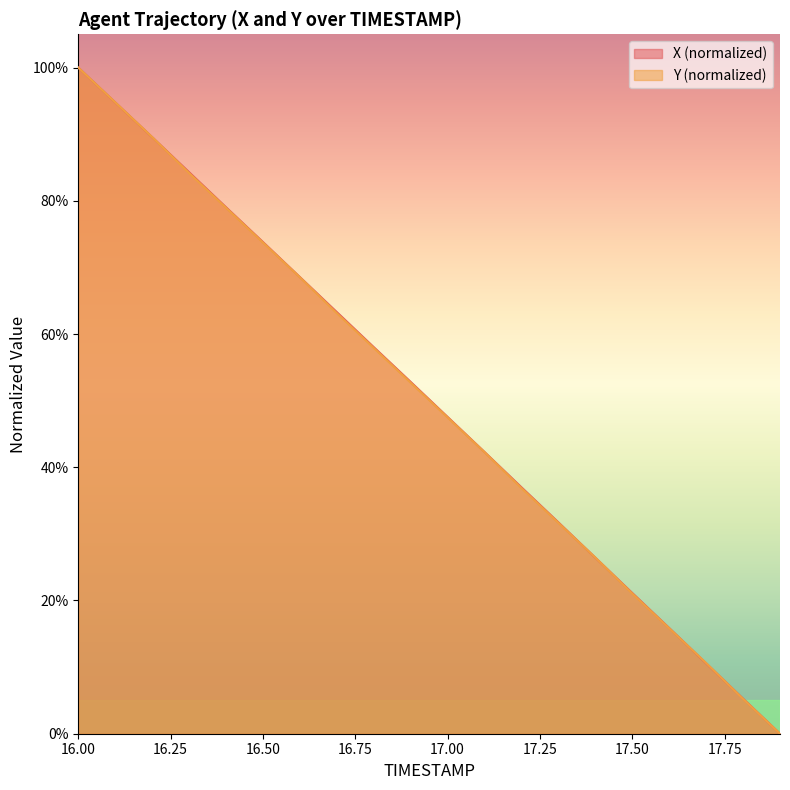

Reading right to left, extract all data points from this chart.

X: 0.0	5.3	10.6	15.9	21.1	26.4	31.7	37.0	42.3	47.6	52.8	58.0	63.3	68.6	73.8	79.0	84.3	89.6	94.8	100.0
Y: 0.0	5.2	10.6	15.8	21.0	26.4	31.7	36.9	42.3	47.5	52.7	57.9	63.1	68.5	73.7	79.0	84.2	89.6	94.8	100.0